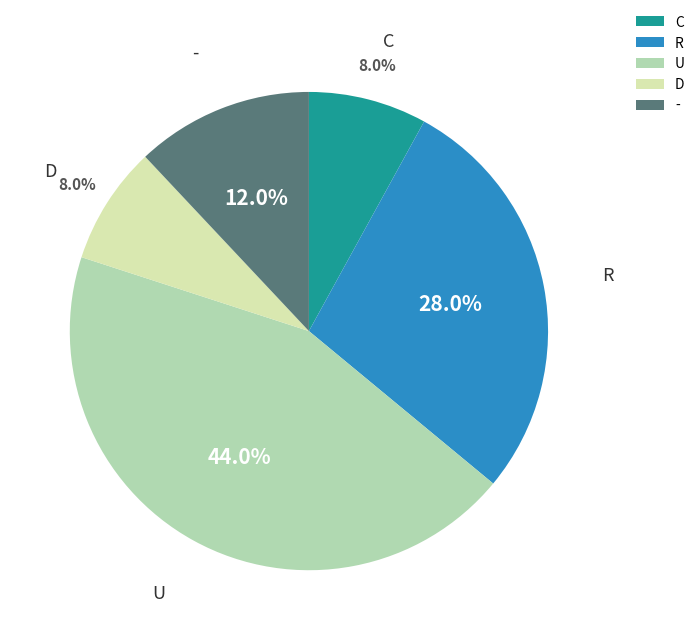

Count the number of slices in the pie.

5